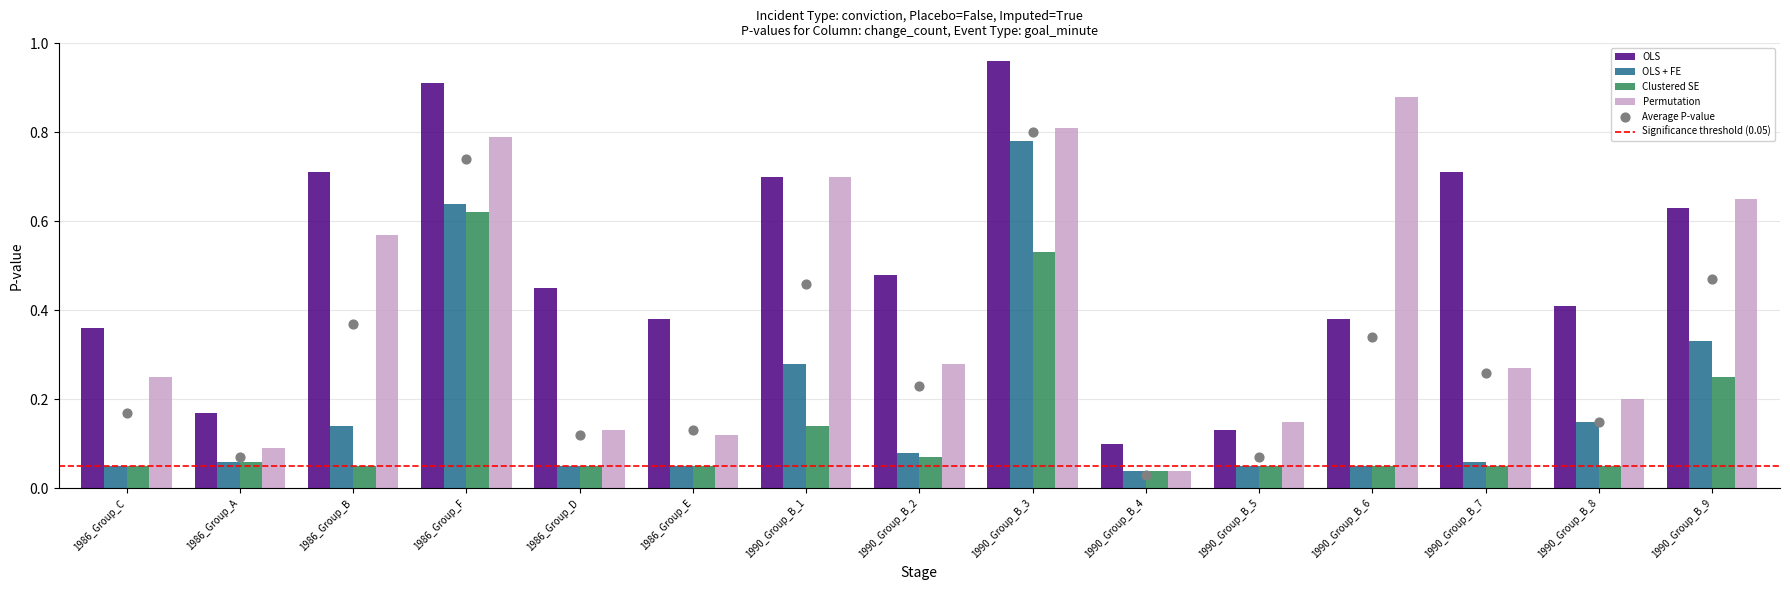

Is the value of Clustered SE at 1990_Group_B_7 greater than the value of OLS at 1986_Group_A?

No